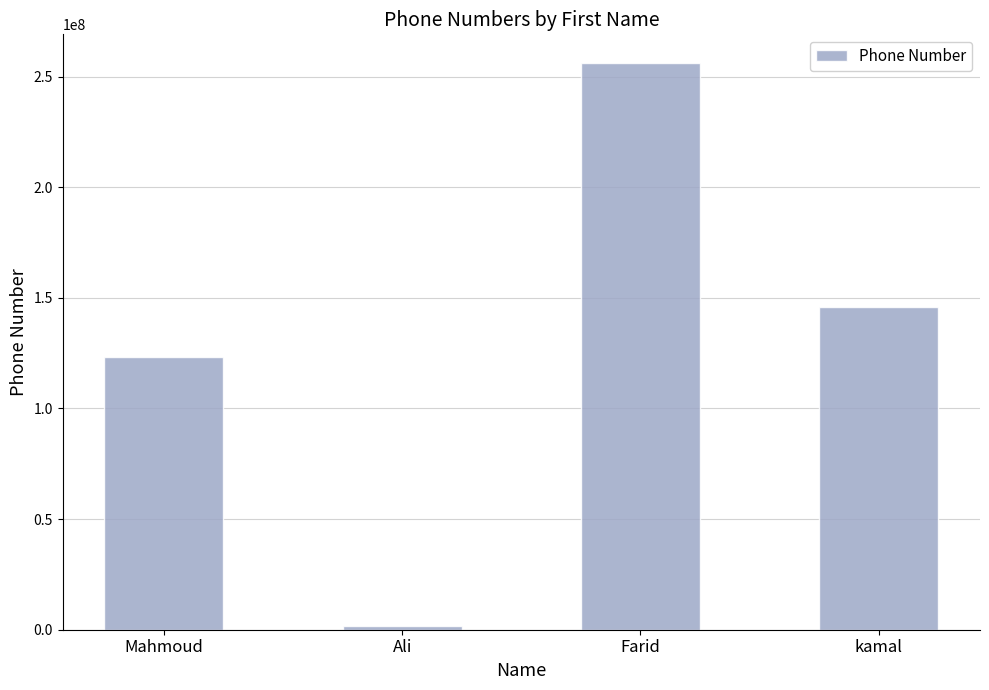

Where is the data nearest to the value 128885789?

Mahmoud